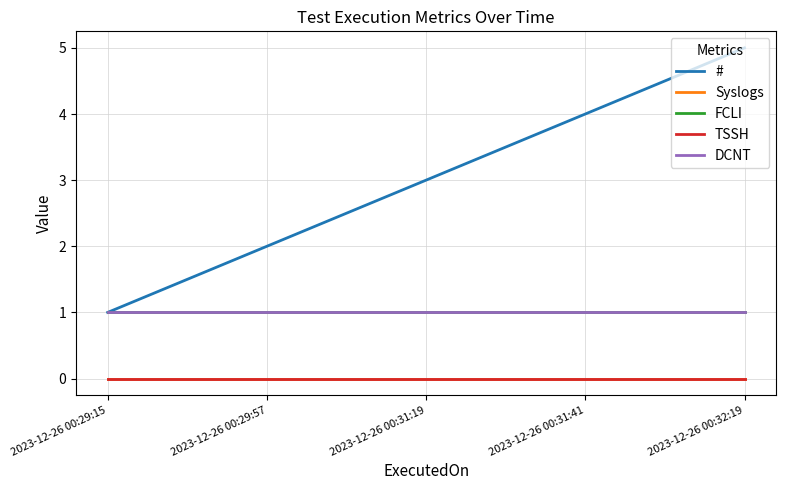

True or false: TSSH and # intersect in this chart.

False